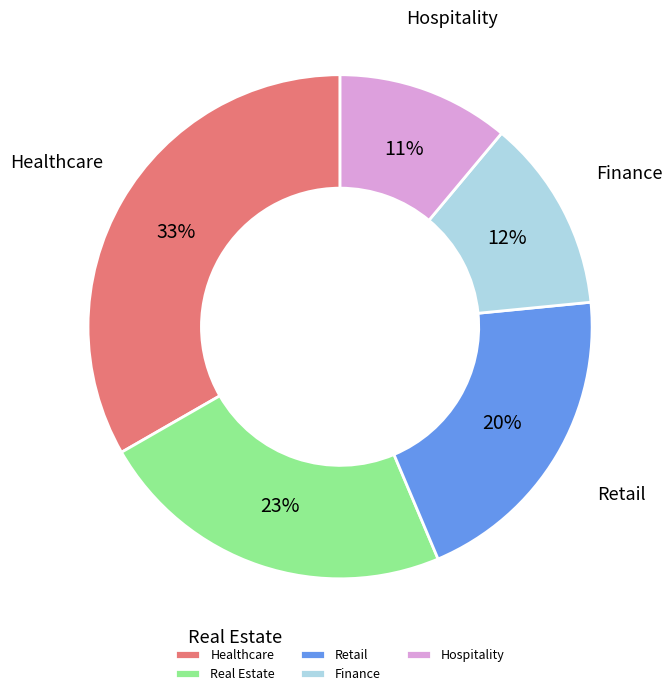

To the nearest percent, what percentage of the pie is Retail?

20%